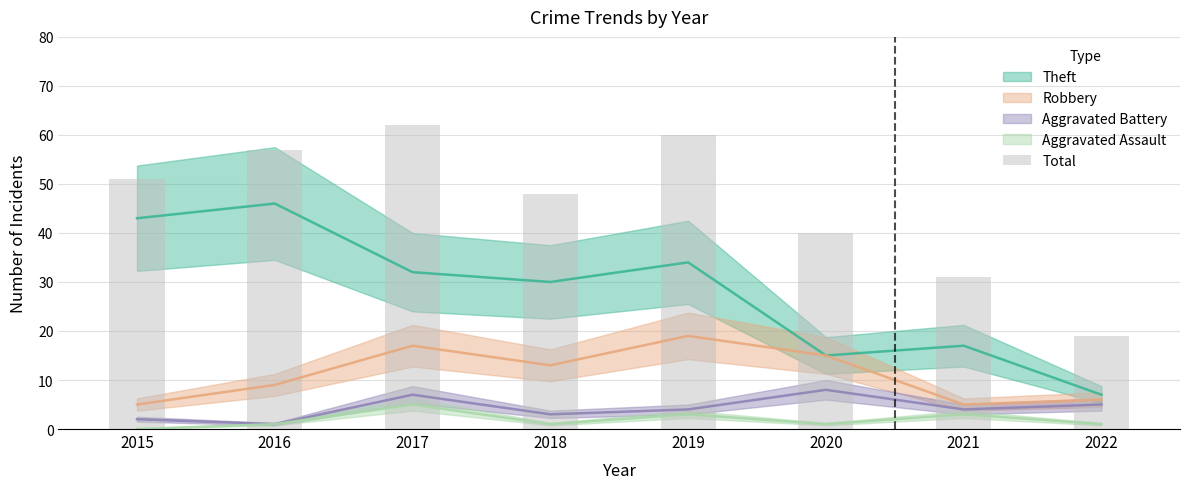

Reading right to left, list all the values displayed in this chart.

19	31	40	60	48	62	57	51